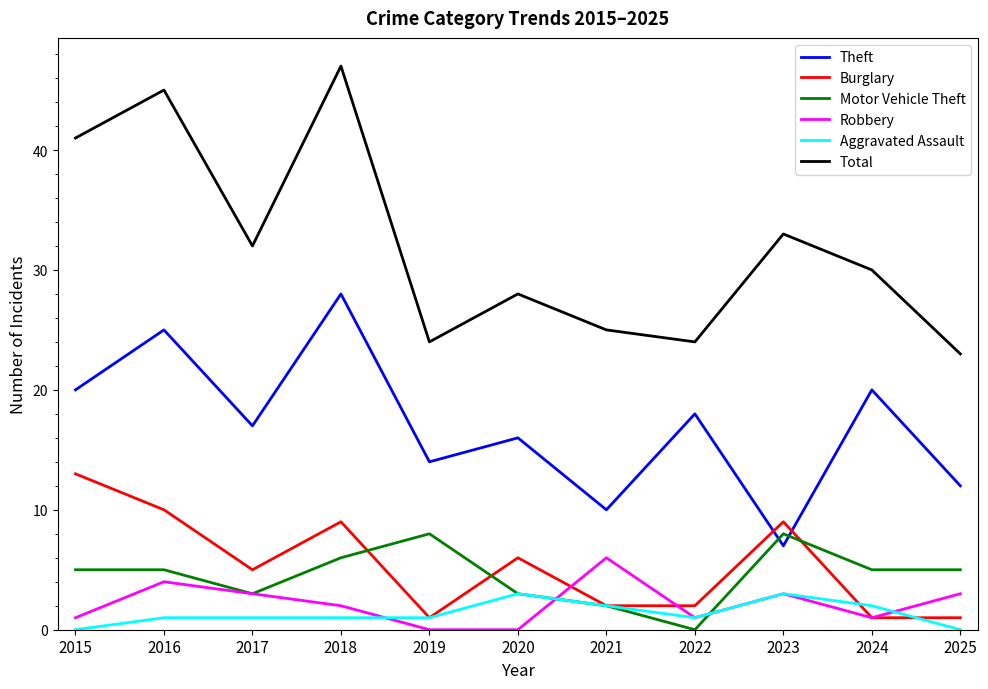

True or false: Total and Aggravated Assault intersect in this chart.

False